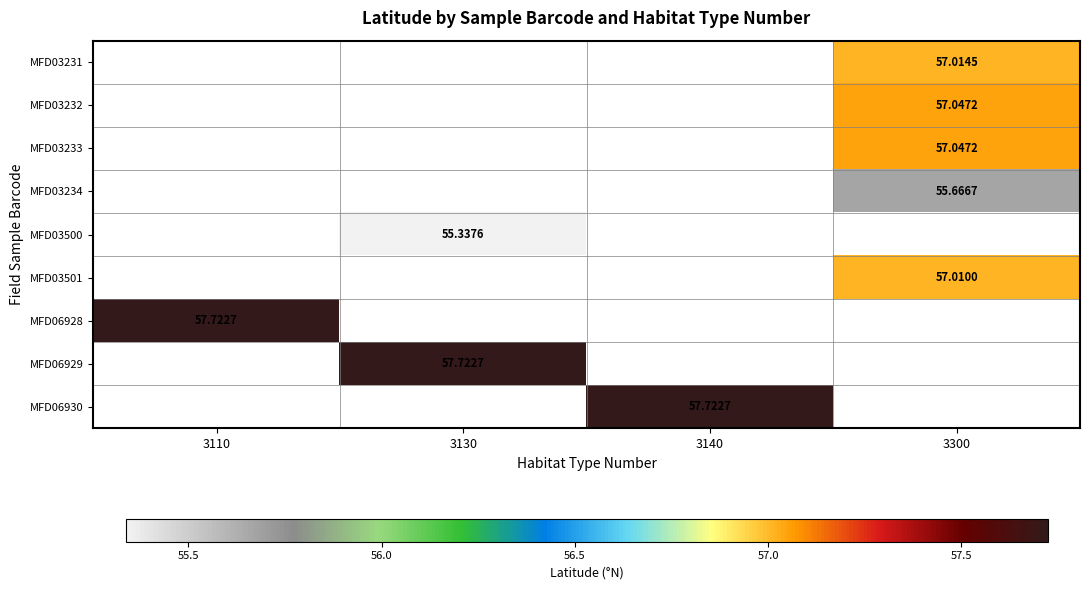

Is the value of MFD03232 at 3300 greater than the value of MFD03231 at 3300?

Yes